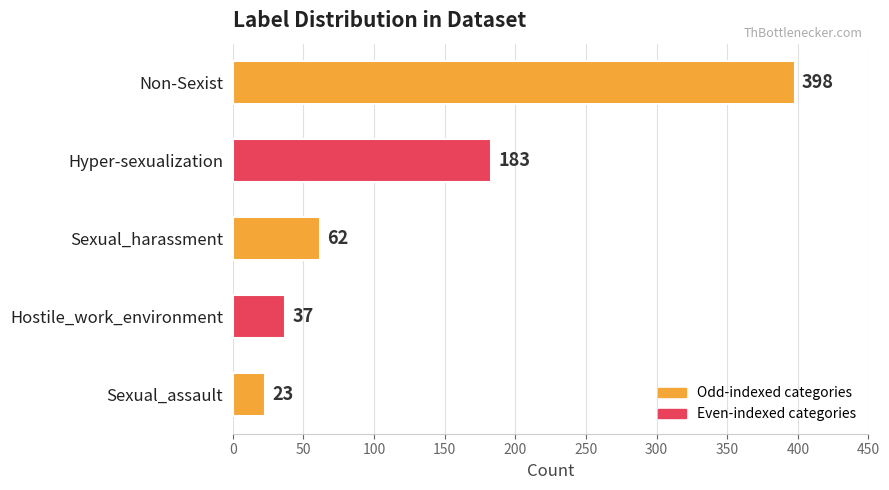

What is the difference between the maximum and minimum values?

375